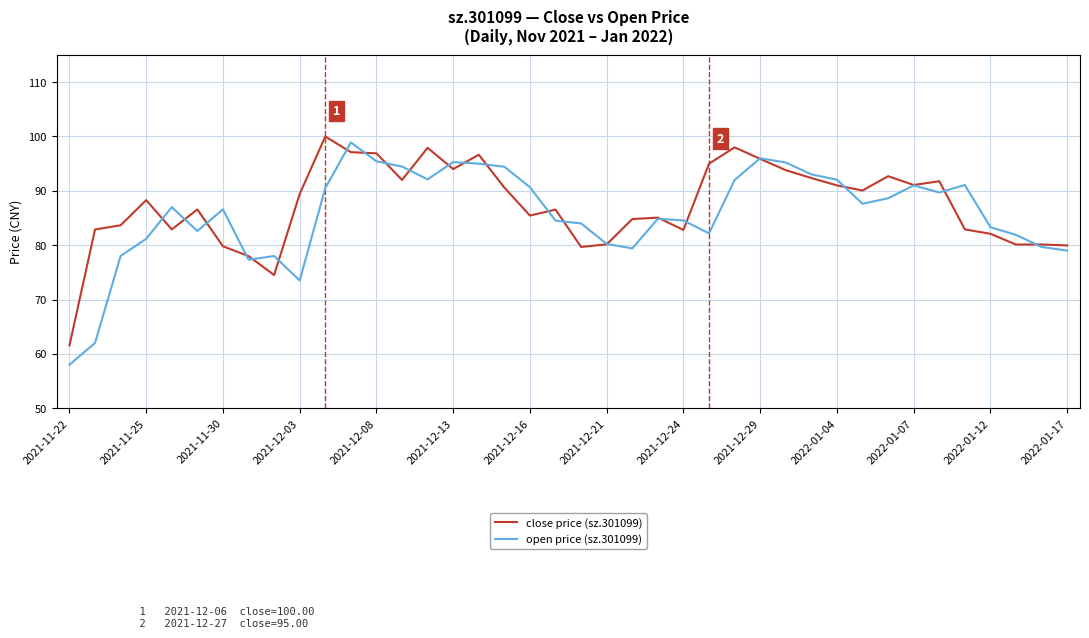

What is the greatest value displayed?

100.0